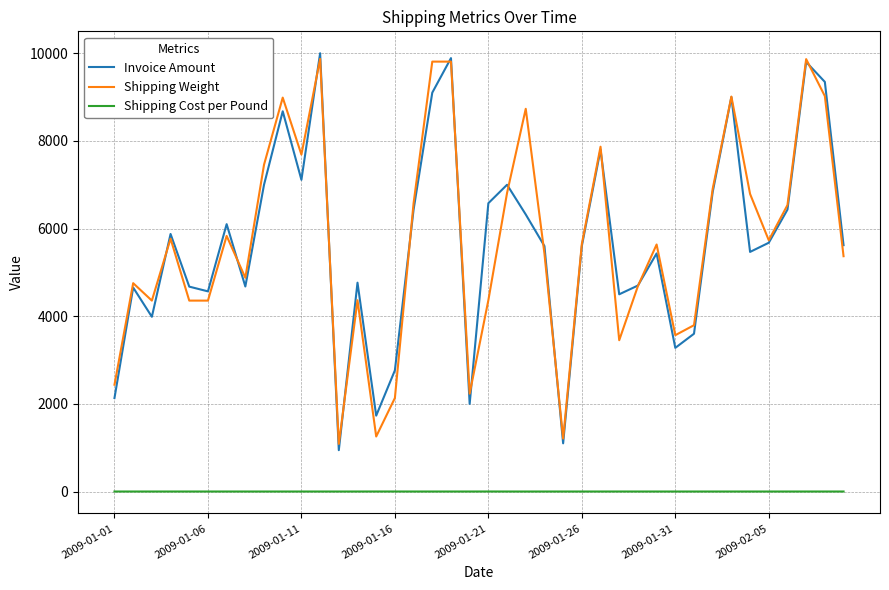

What is the greatest value displayed?

9999.0